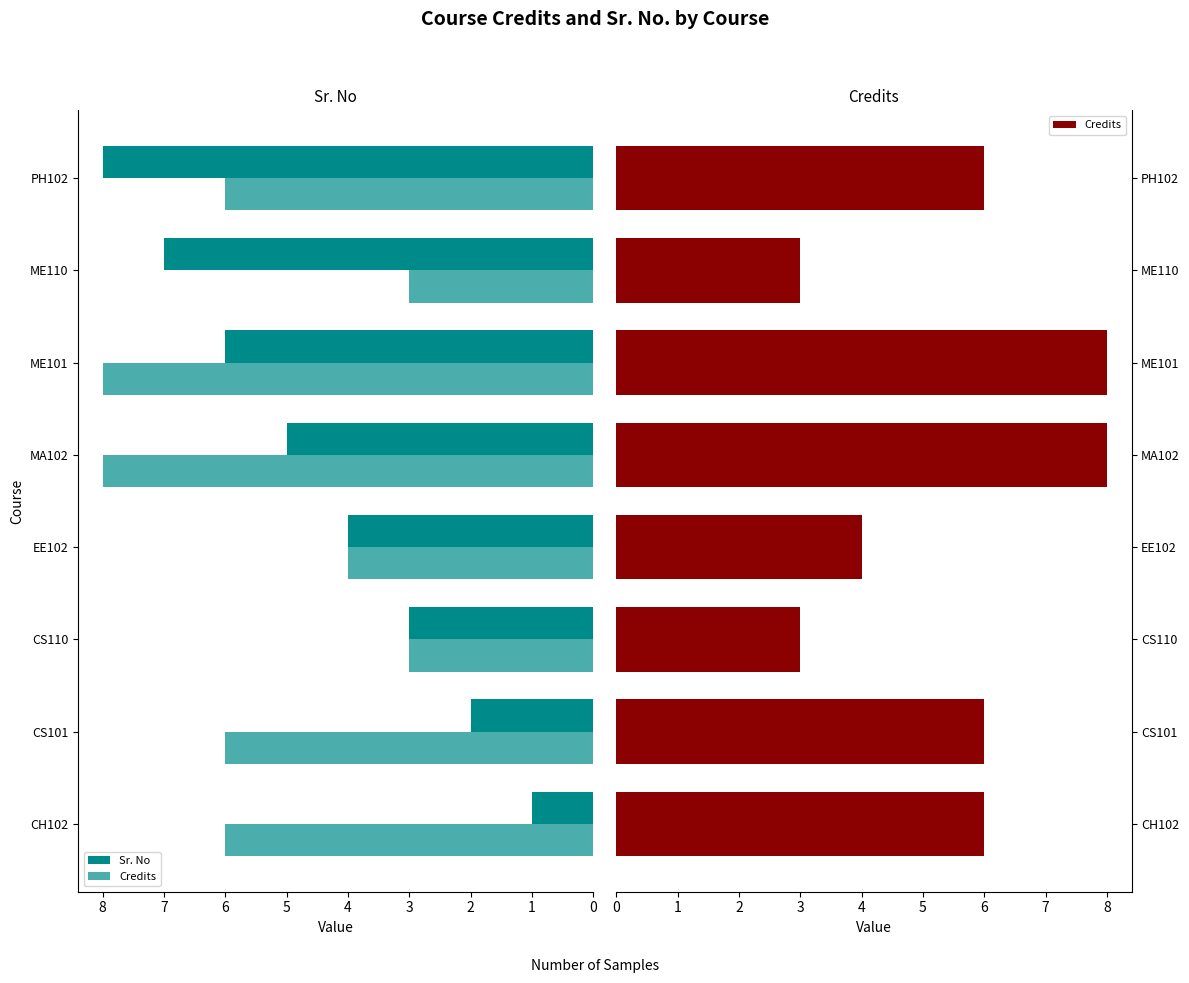

What is the value of the Credits bar at the 8th from the left?

6